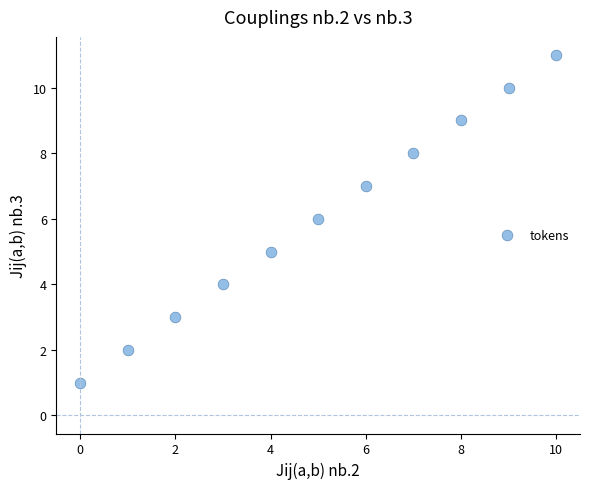

What is the average Y value?

6